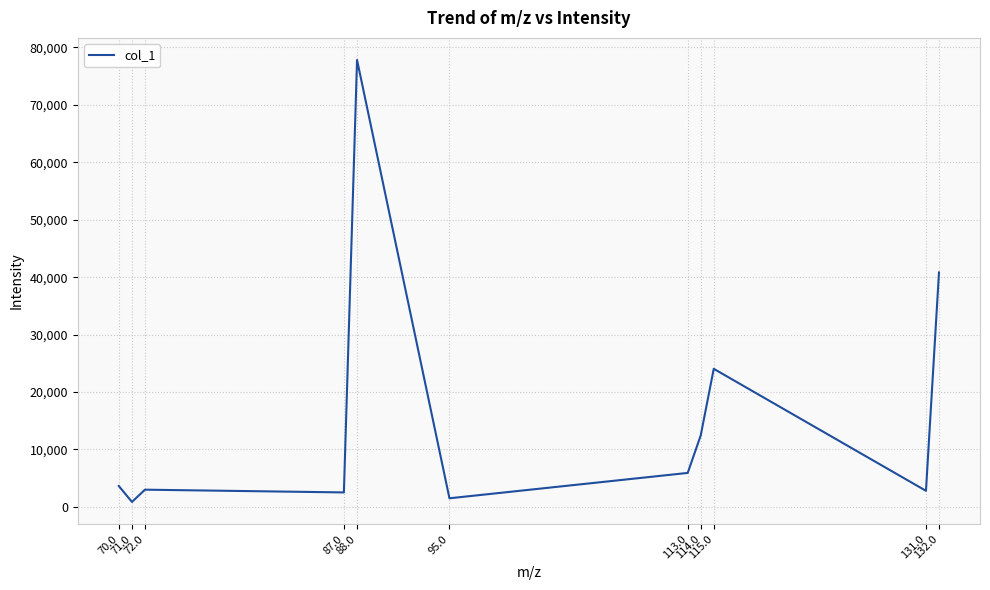

What is the sum of the values at 70.0 and 87.0?

6151.9